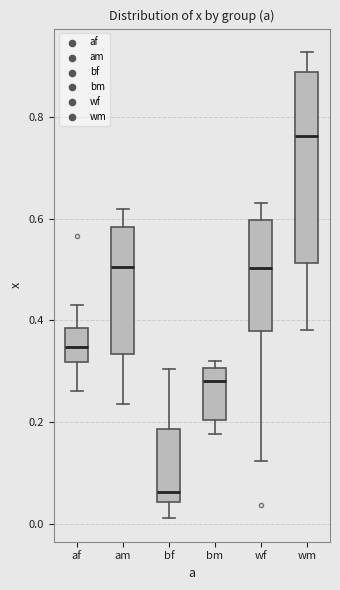

Which box's median line is the highest?

wm